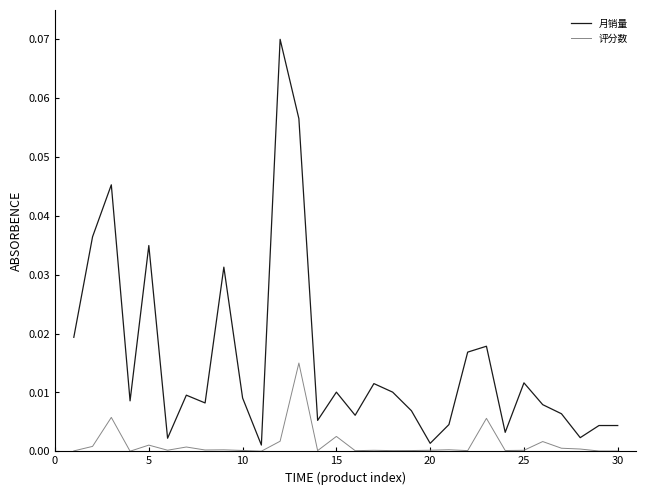

How many categories are shown in the chart?

30